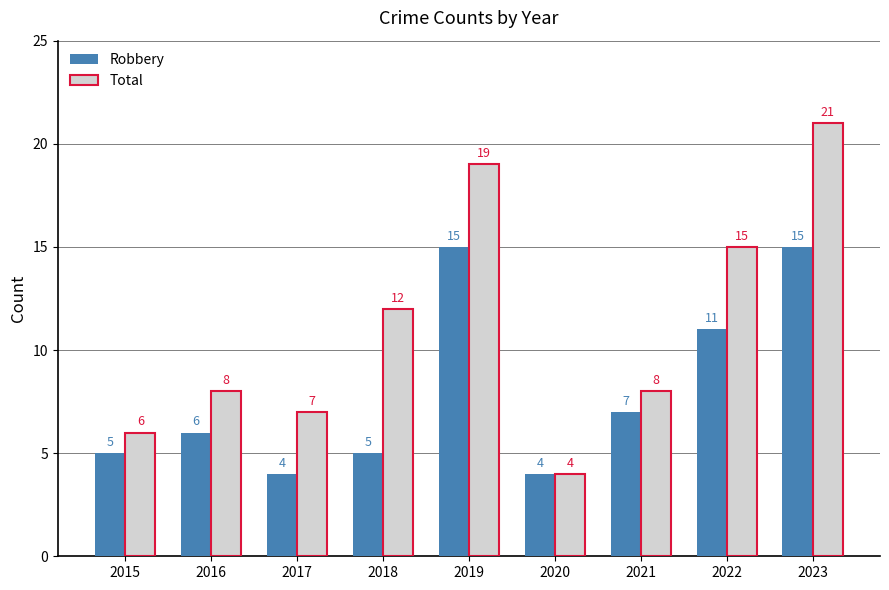

Which series has the widest spread of values?

Total